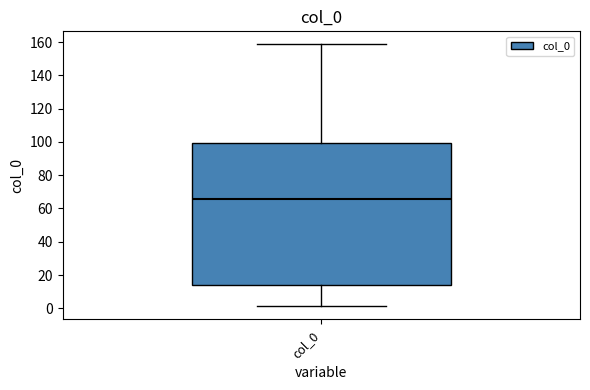

Where does the upper whisker of the box for col_0 end on the y-axis? The values are not printed on the chart, so give them approximately, as read against the axis.

158